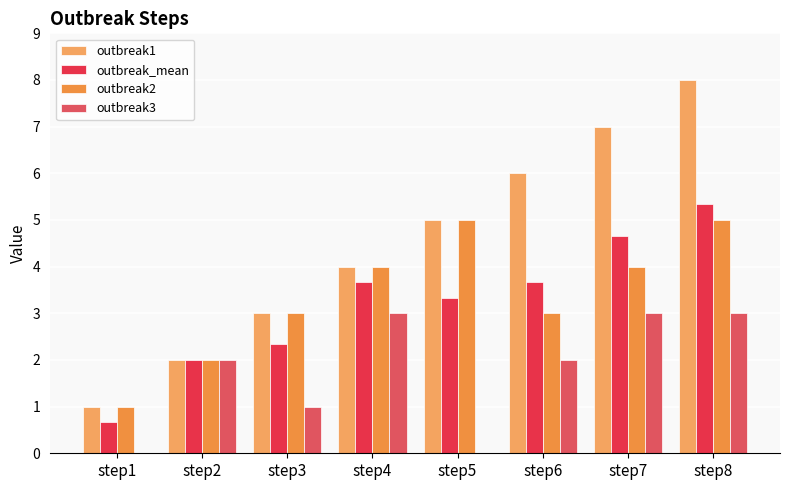

What are all the series names shown in the legend?

outbreak1, outbreak_mean, outbreak2, outbreak3